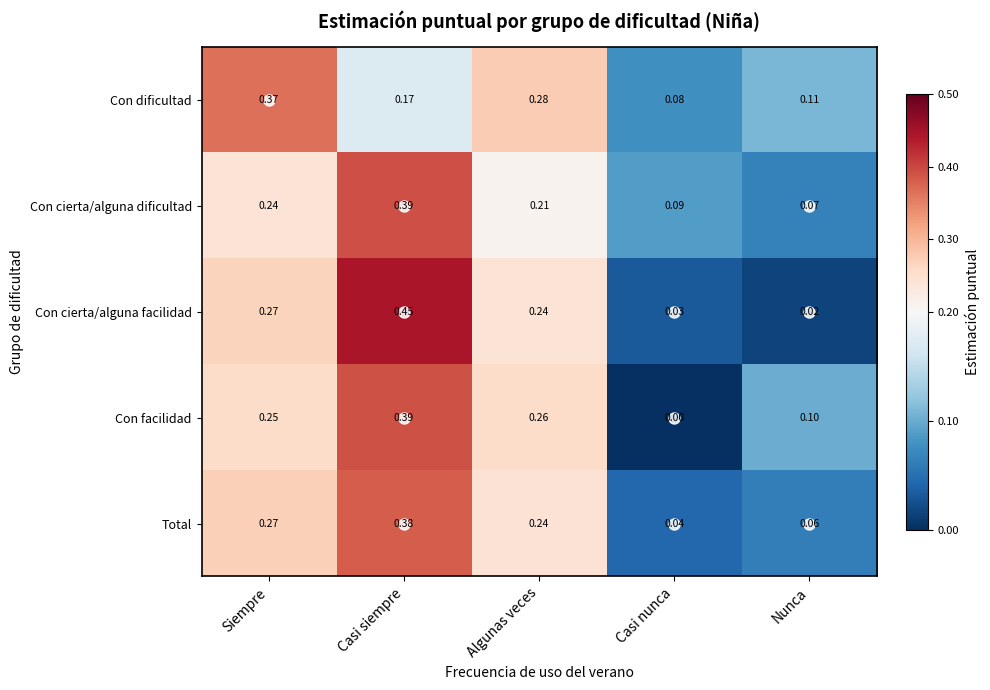

Where is Con dificultad nearest to the value 0?

Casi nunca